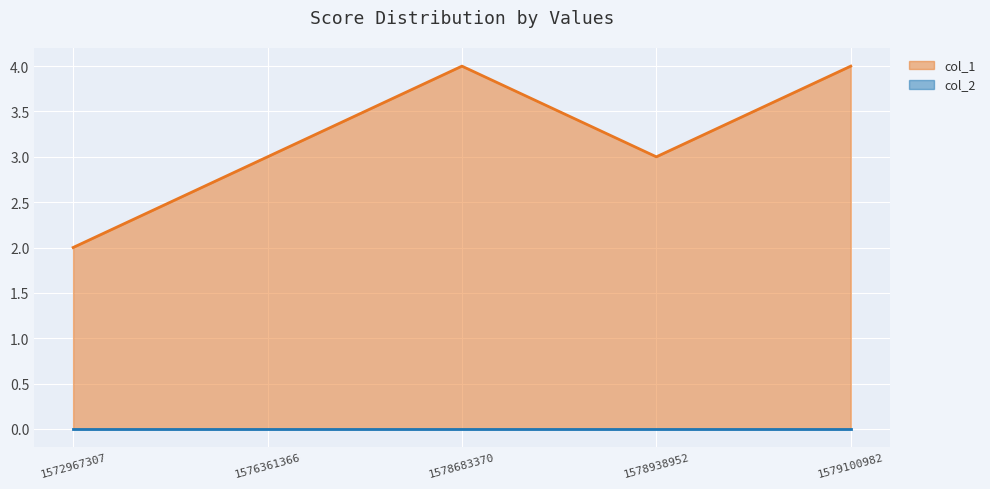

What is the difference between the second highest and second lowest values?

1